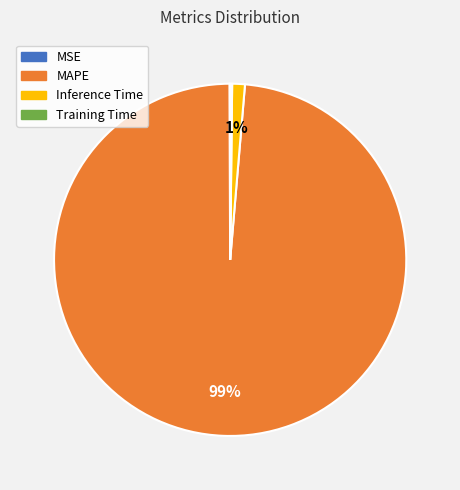

What is the largest slice in the pie chart?

MAPE